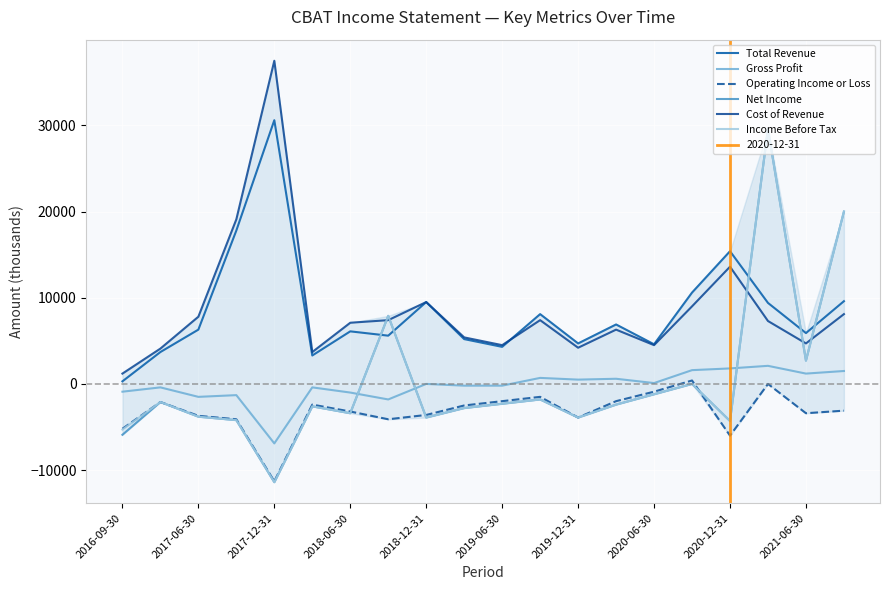

True or false: Operating Income or Loss and Total Revenue cross at least once.

False